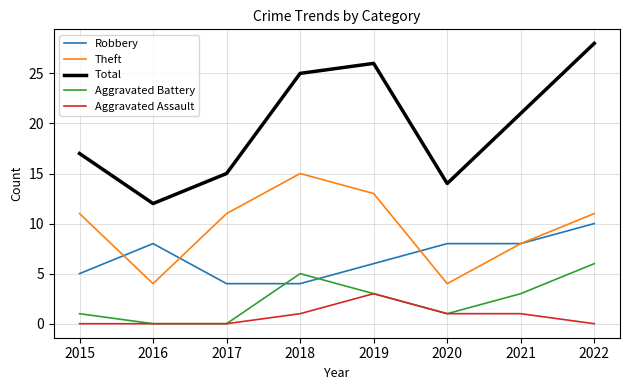

Reading left to right, what are all the values shown in this chart?

Robbery: 5	8	4	4	6	8	8	10
Theft: 11	4	11	15	13	4	8	11
Total: 17	12	15	25	26	14	21	28
Aggravated Battery: 1	0	0	5	3	1	3	6
Aggravated Assault: 0	0	0	1	3	1	1	0